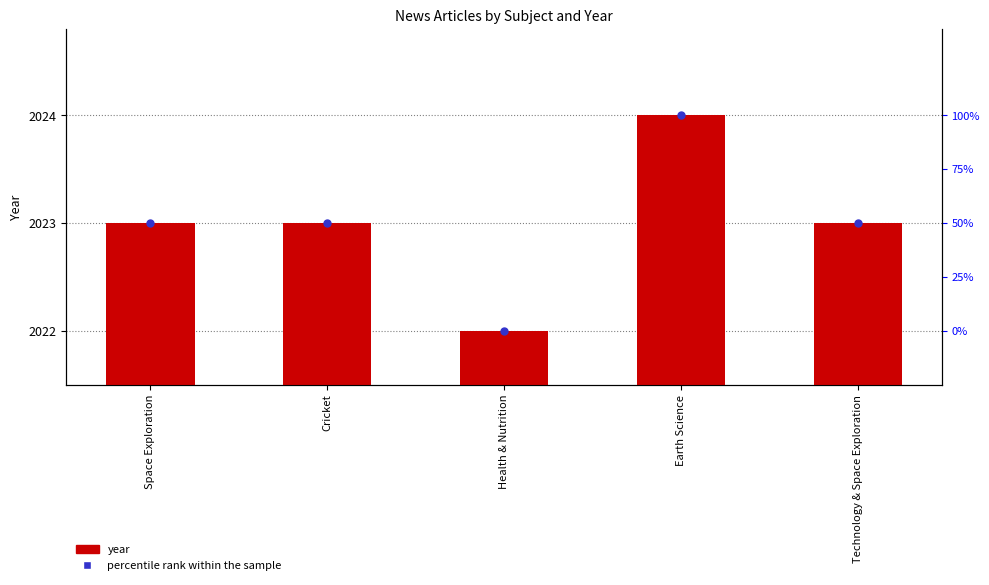

What is the ratio of the value at Technology & Space Exploration to the value at Space Exploration?

1.0